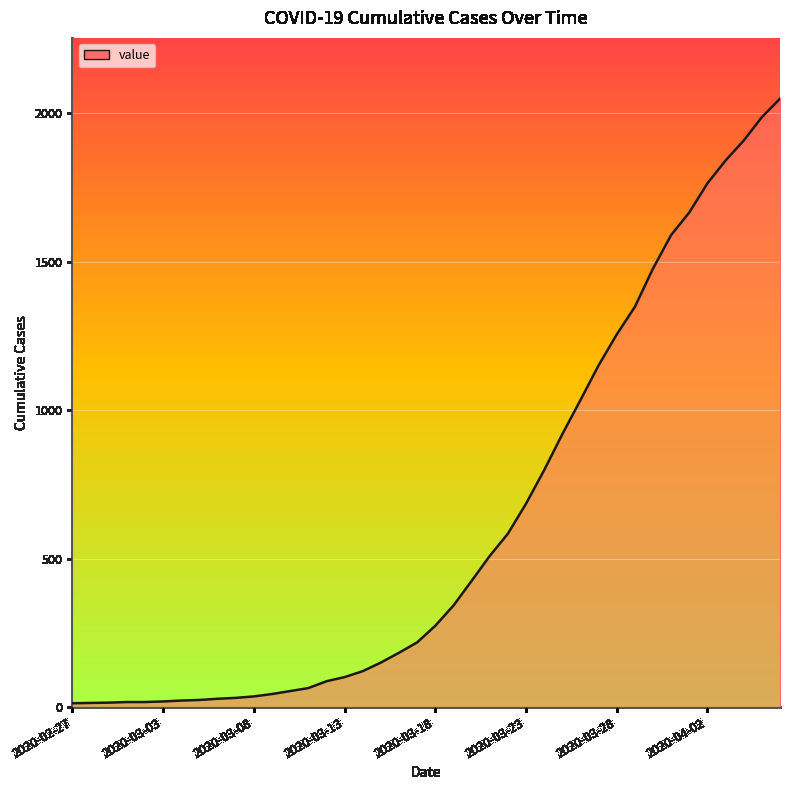

What is the difference between the maximum and minimum values?

2036